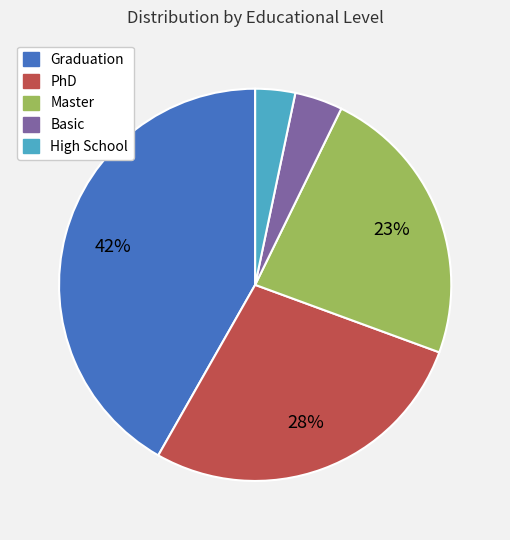

How many slices are in this pie chart?

5